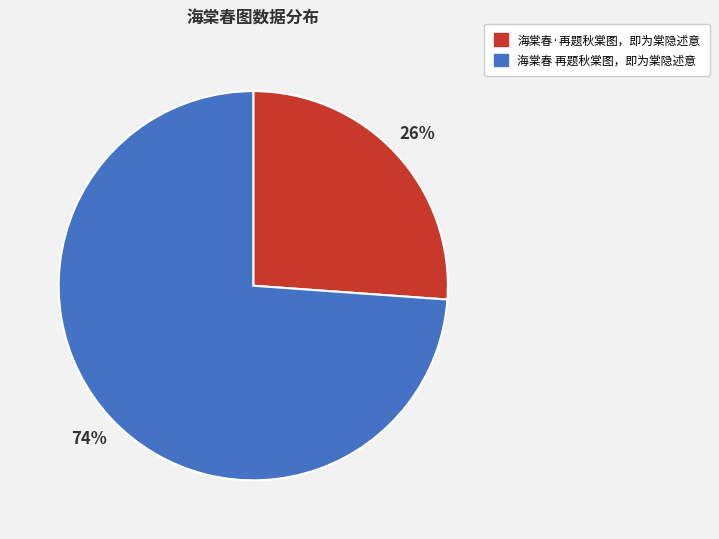

Count the number of slices in the pie.

2